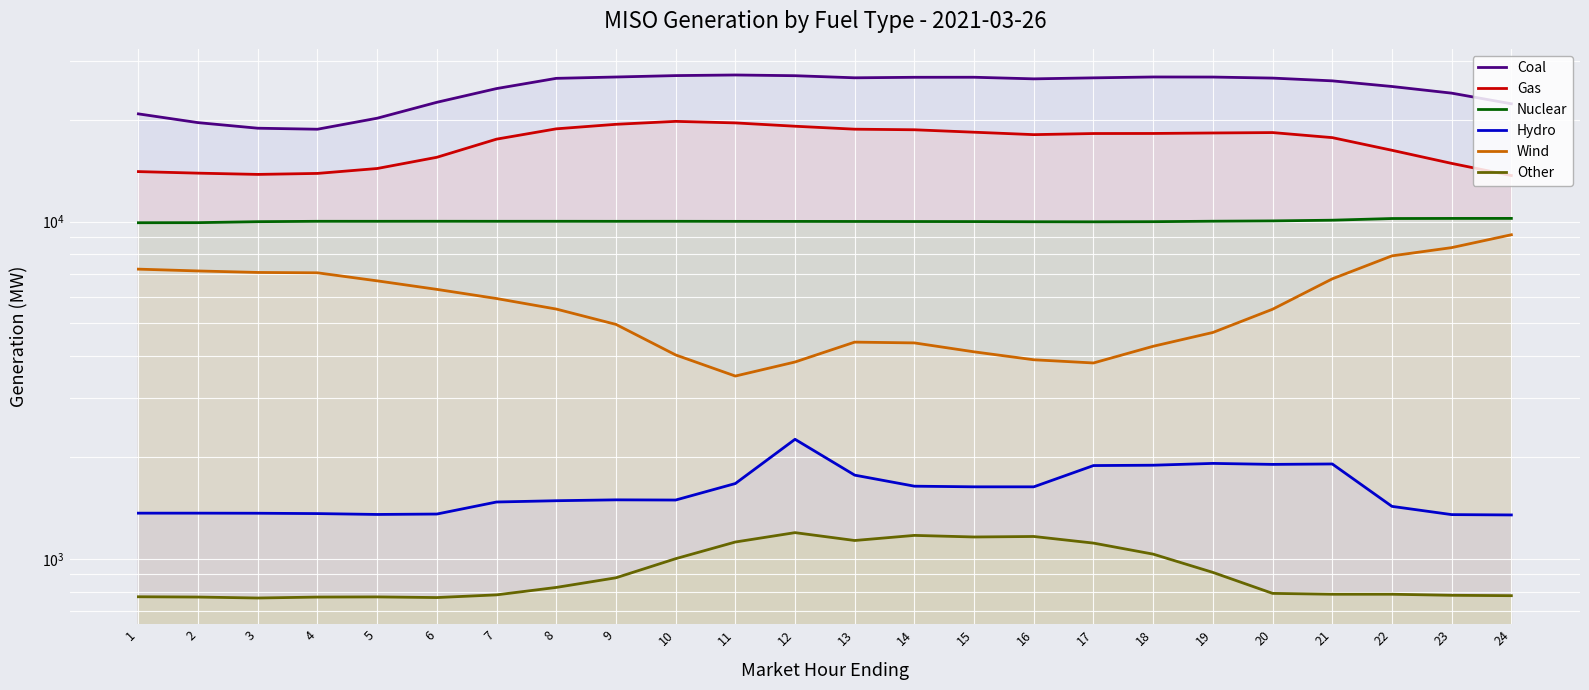

At which category is the sum across all series the highest?

9